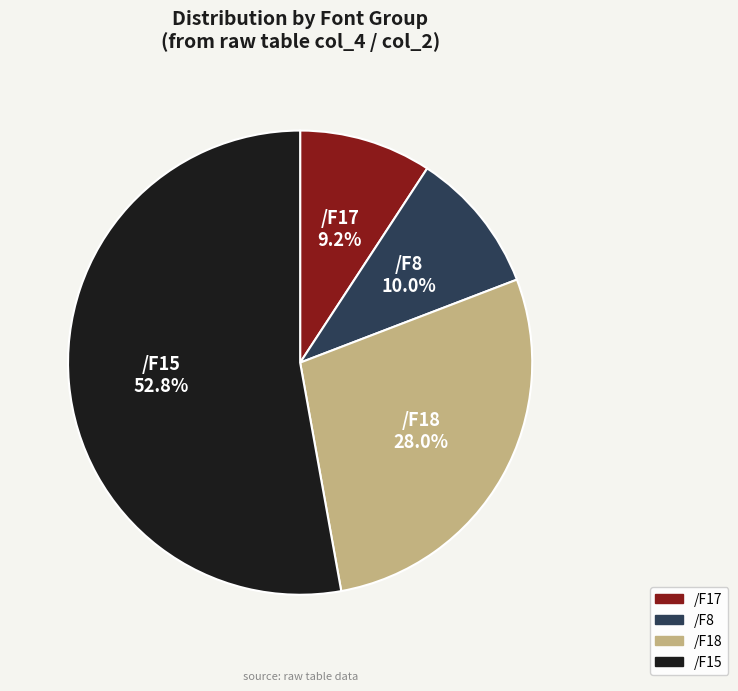

How many segments does this pie chart have?

4